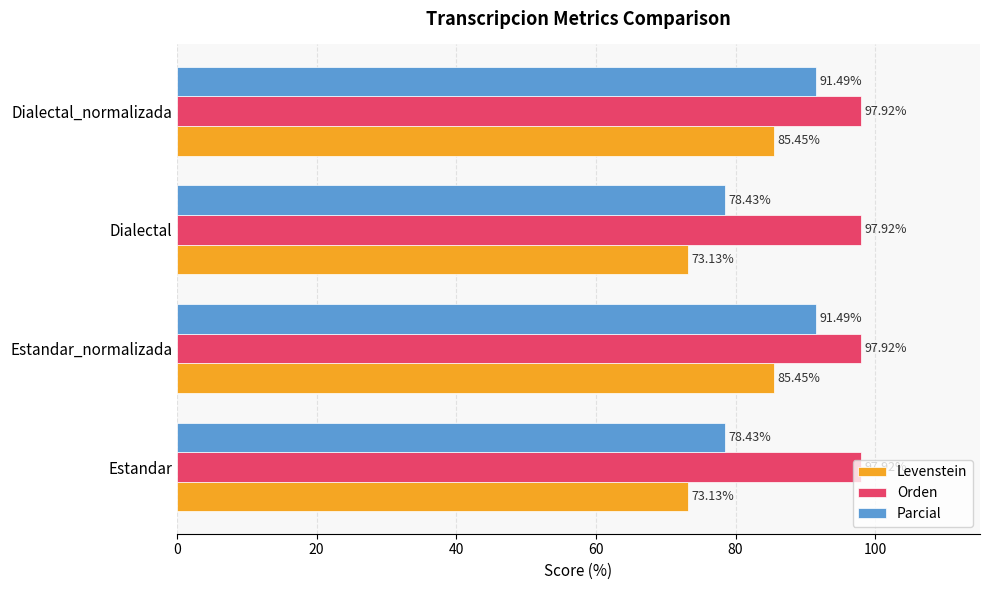

At how many categories does at least one series exceed 74?

4